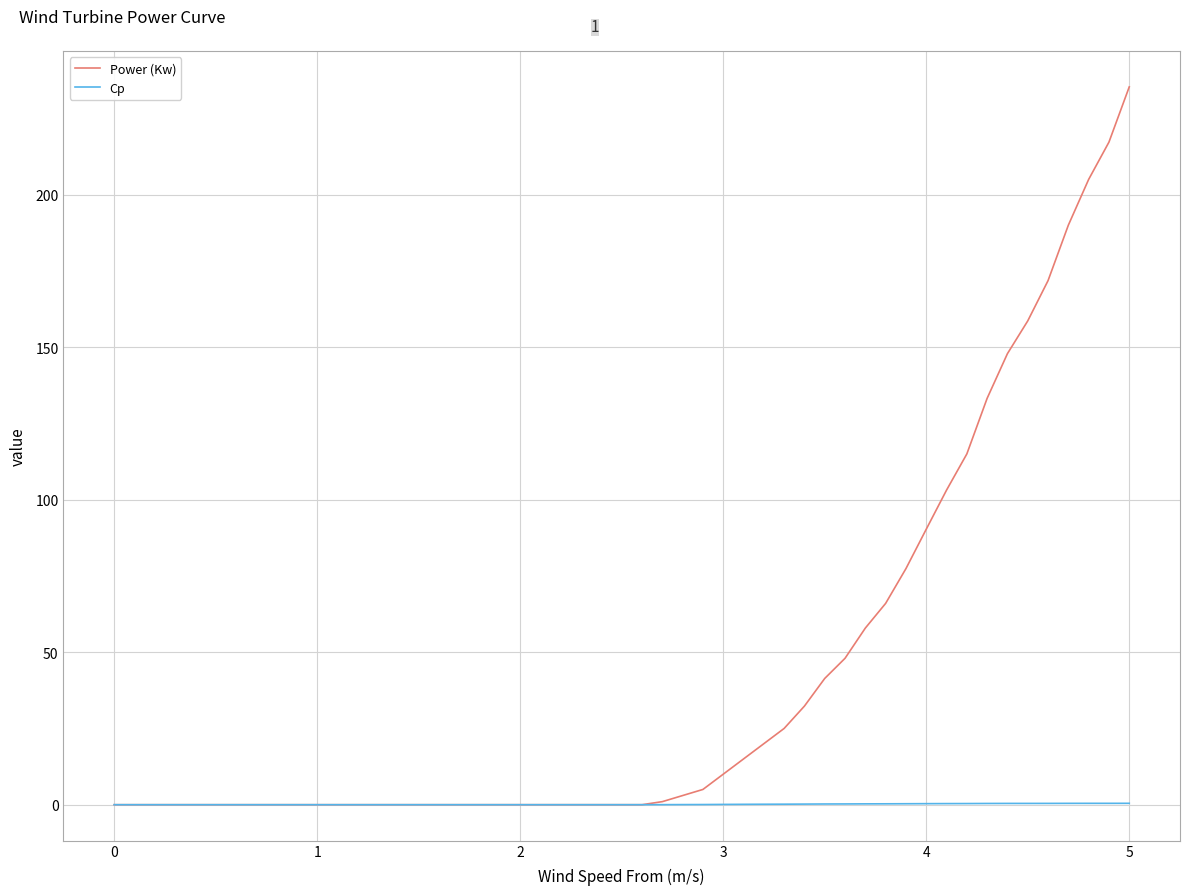

Which series has the largest total across all categories?

Power (Kw)